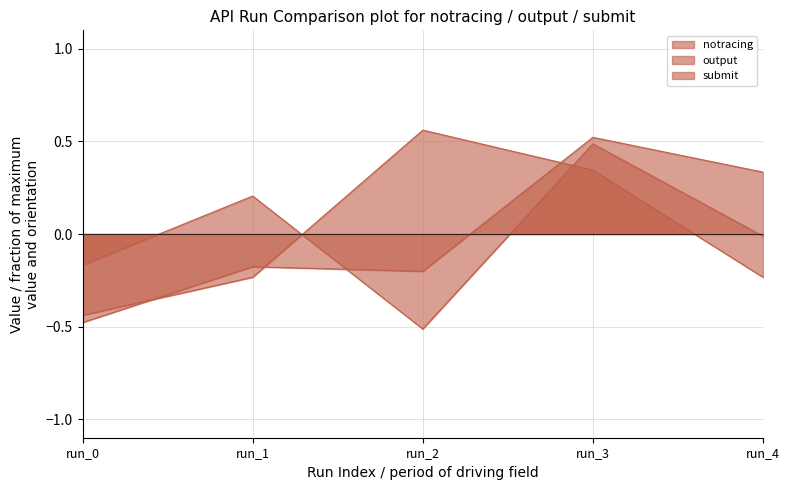

How many data points does each series have?

5